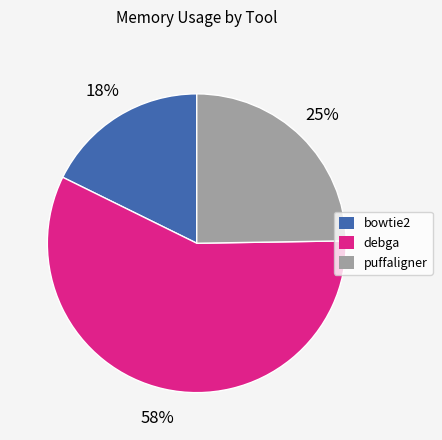

Count the number of slices in the pie.

3